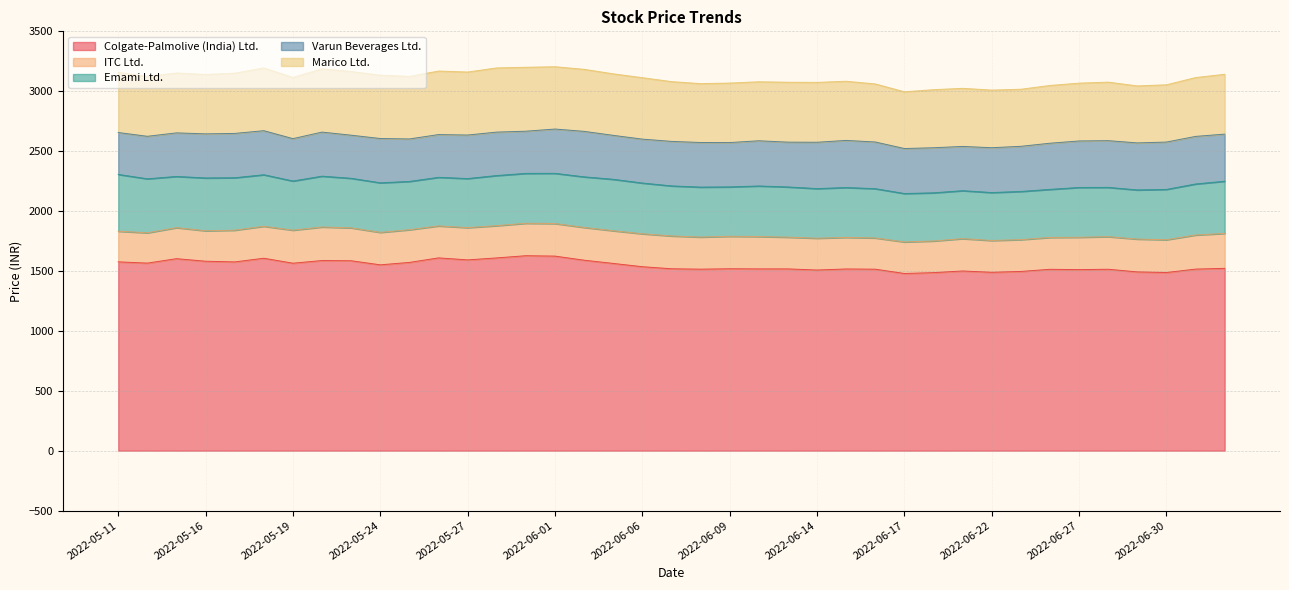

Reading left to right, transcribe all the data shown in this chart.

Colgate-Palmolive (India) Ltd.: 1576.0	1565.4	1602.5	1581.2	1575.3	1606.0	1564.6	1586.9	1585.0	1551.0	1571.2	1609.0	1592.3	1608.8	1627.2	1623.8	1589.7	1562.8	1535.5	1518.2	1514.9	1518.2	1517.1	1517.1	1507.7	1516.5	1514.7	1478.8	1485.8	1499.8	1488.7	1495.8	1513.8	1511.0	1514.2	1492.0	1486.8	1515.4	1521.6
ITC Ltd.: 255.7	252.9	258.6	254.1	264.7	266.8	275.6	280.0	274.5	270.9	272.7	266.7	269.2	269.1	270.6	271.9	273.5	272.7	274.8	273.9	267.9	270.9	270.1	264.6	265.4	263.4	260.7	263.3	264.1	269.9	265.3	265.5	265.9	269.9	271.9	274.1	273.5	284.4	291.9
Emami Ltd.: 474.1	450.8	427.7	440.9	437.9	430.1	410.4	424.3	413.8	413.8	403.2	405.6	409.7	418.4	416.4	419.0	422.2	429.4	423.6	417.8	417.0	412.5	422.0	419.3	414.2	416.2	411.4	404.1	402.1	400.4	400.3	402.1	401.2	415.8	411.4	410.1	420.2	426.2	435.4
Varun Beverages Ltd.: 349.8	354.8	363.7	368.1	370.0	367.7	353.7	367.8	359.7	369.7	354.5	356.9	363.2	362.6	352.2	369.7	379.7	366.8	366.5	371.6	372.4	370.0	377.2	374.0	386.9	393.4	389.6	375.5	376.2	369.4	374.2	376.8	385.2	388.2	390.0	392.6	395.3	397.0	393.1
Marico Ltd.: 501.8	500.1	500.1	495.6	503.1	523.8	510.5	528.5	531.6	528.7	521.8	530.1	526.1	535.9	533.6	520.2	517.8	513.5	512.8	498.9	491.3	496.6	492.6	500.1	499.8	493.8	484.8	473.4	484.9	484.9	481.1	476.4	482.2	482.7	488.6	475.8	477.9	491.2	499.5